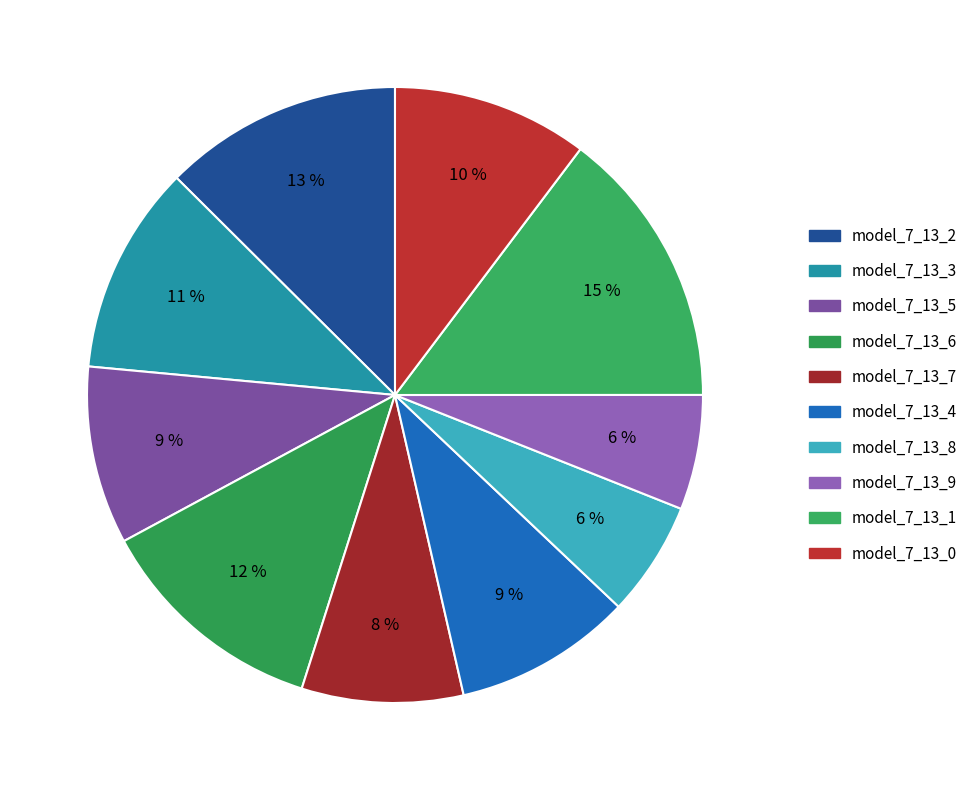

How many slices are in this pie chart?

10